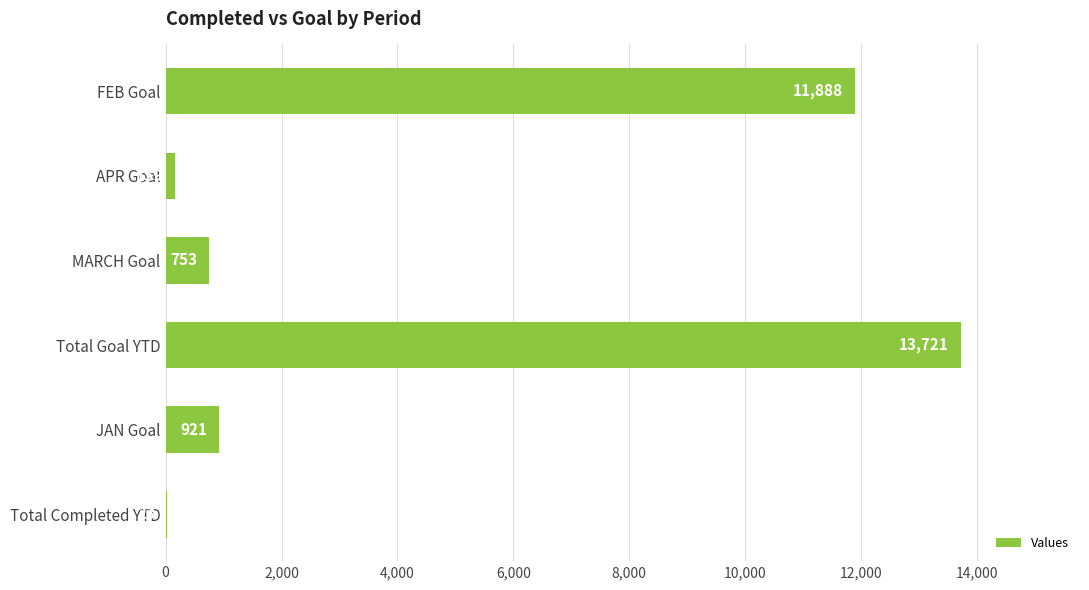

Between Total Goal YTD and MARCH Goal, which is larger?

Total Goal YTD